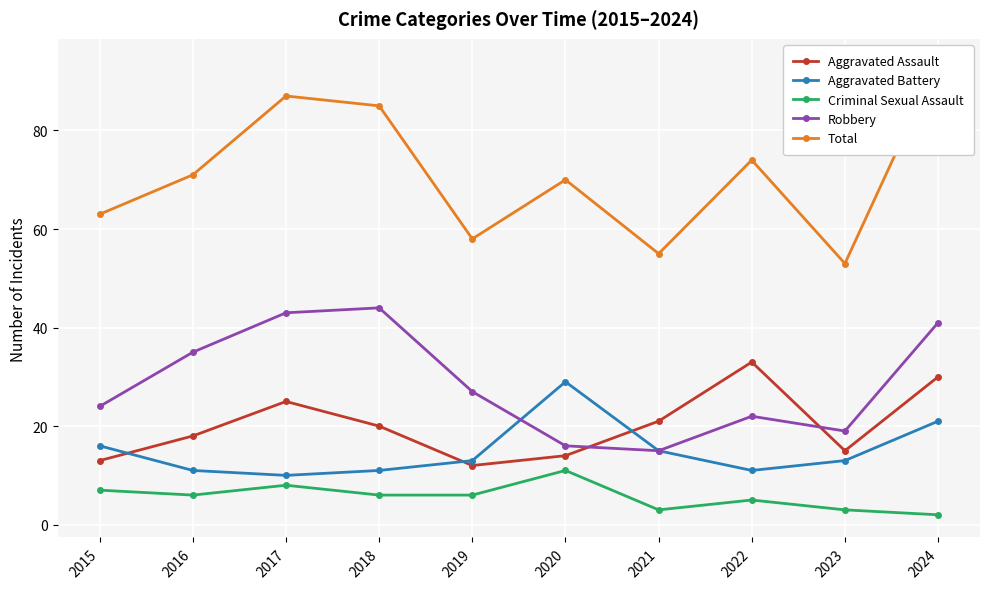

How many categories are shown in the chart?

10